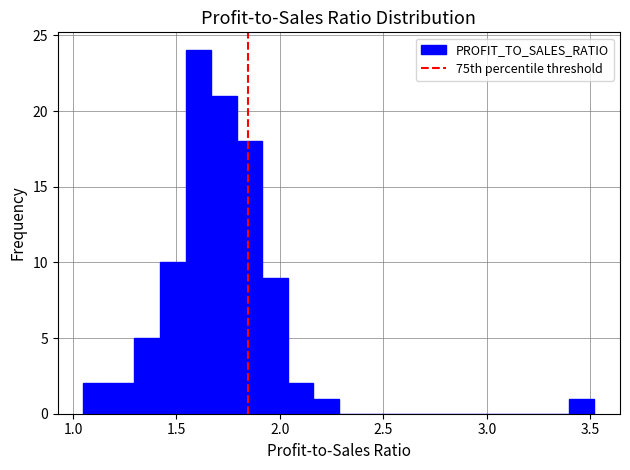

Around what value on the x-axis is the tallest bar? Give the approximate position of its centre, as read against the axis.

1.60